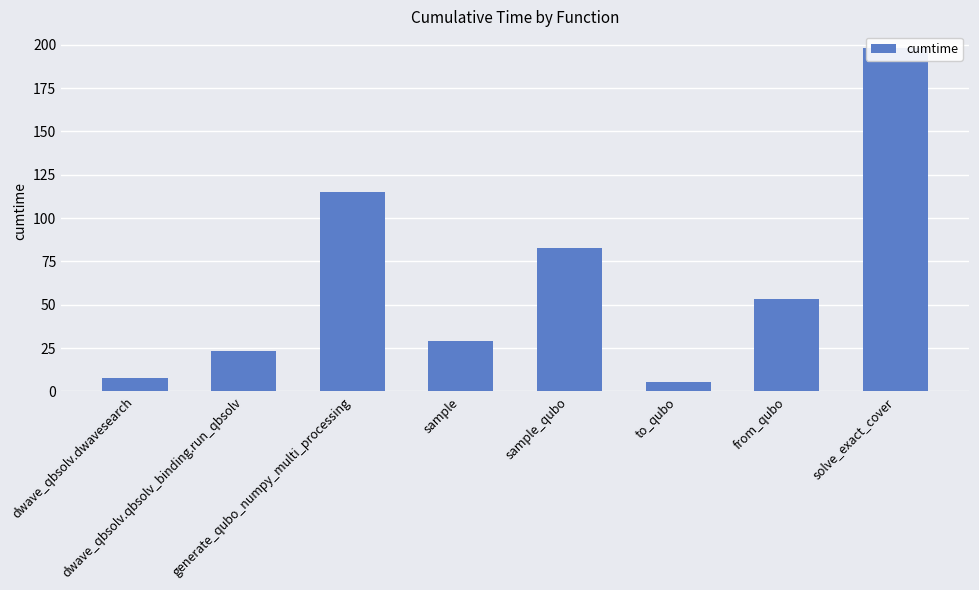

Which has a higher value, dwave_qbsolv.qbsolv_binding.run_qbsolv or to_qubo?

dwave_qbsolv.qbsolv_binding.run_qbsolv